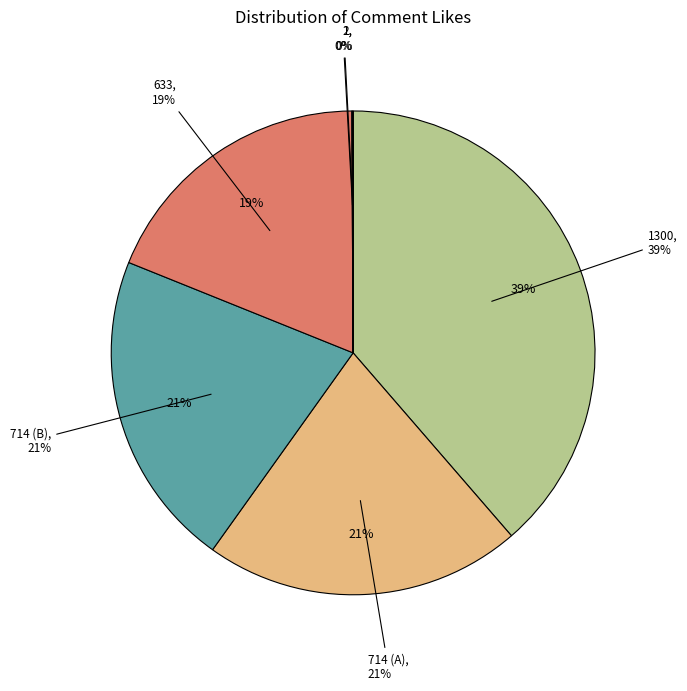

To the nearest percent, what is the difference between the largest and smallest slice percentages?

39%